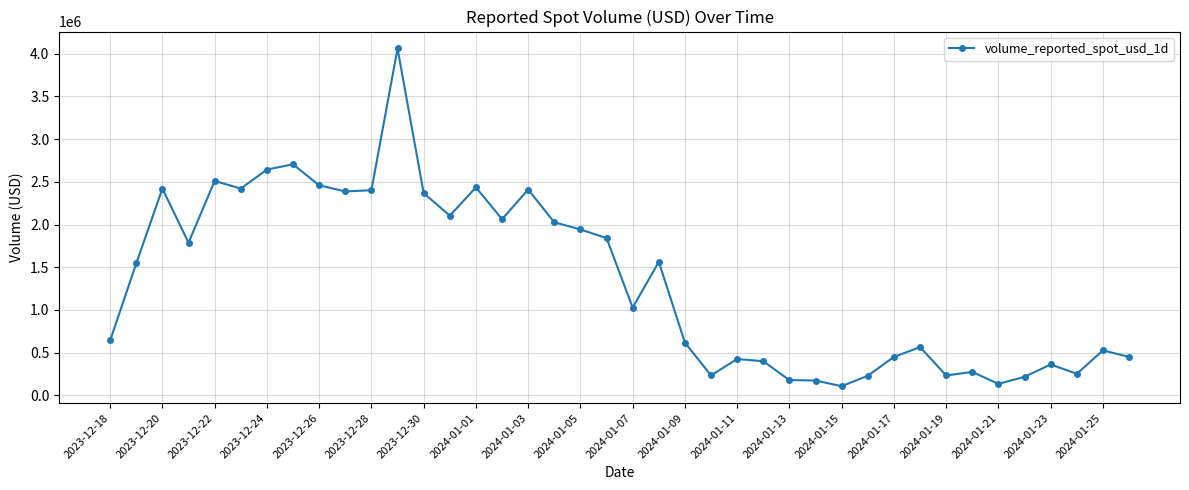

What is the maximum value shown in the chart?

4062306.6